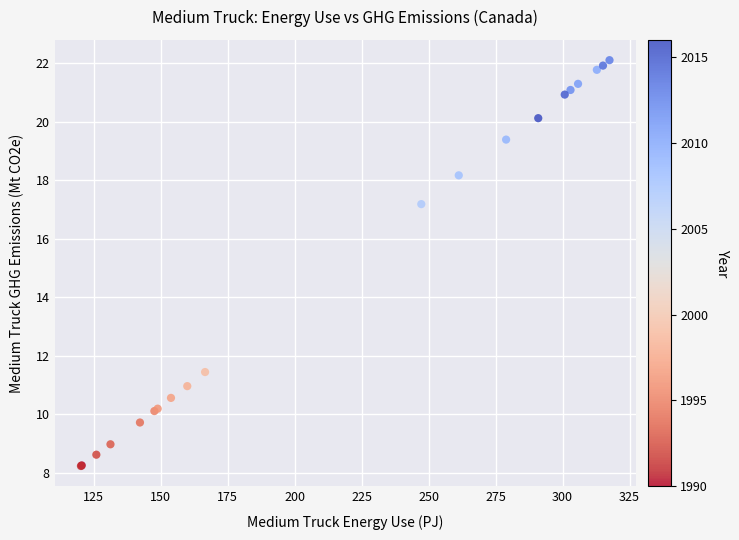

What Y value in the scatter plot is closest to 15?

17.2